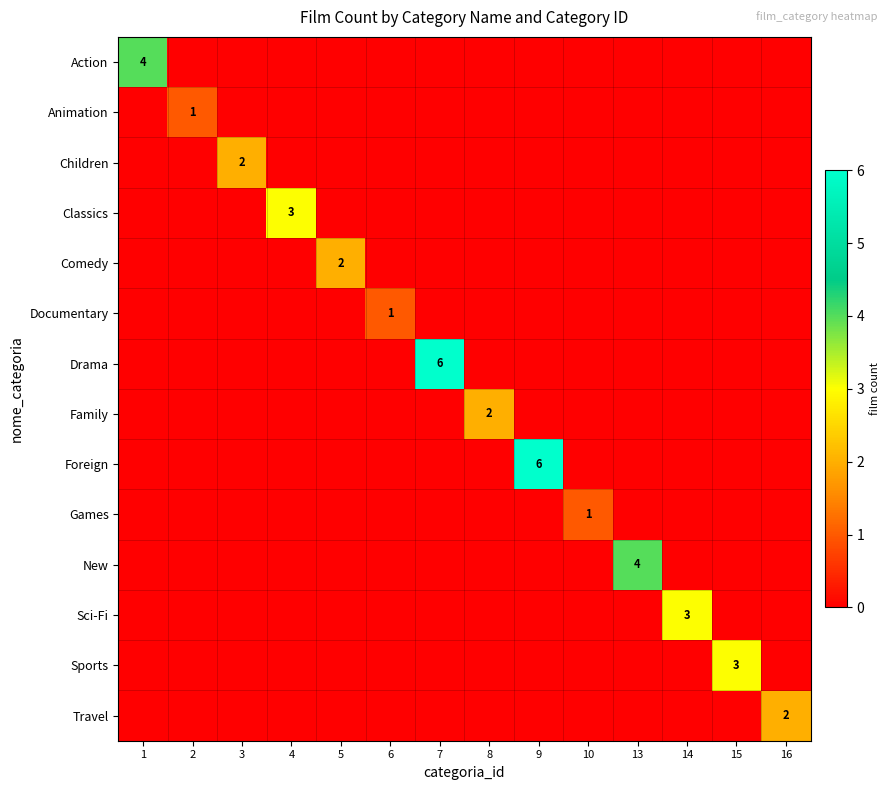

The Comedy series shows 2 at 5. True or false?

True